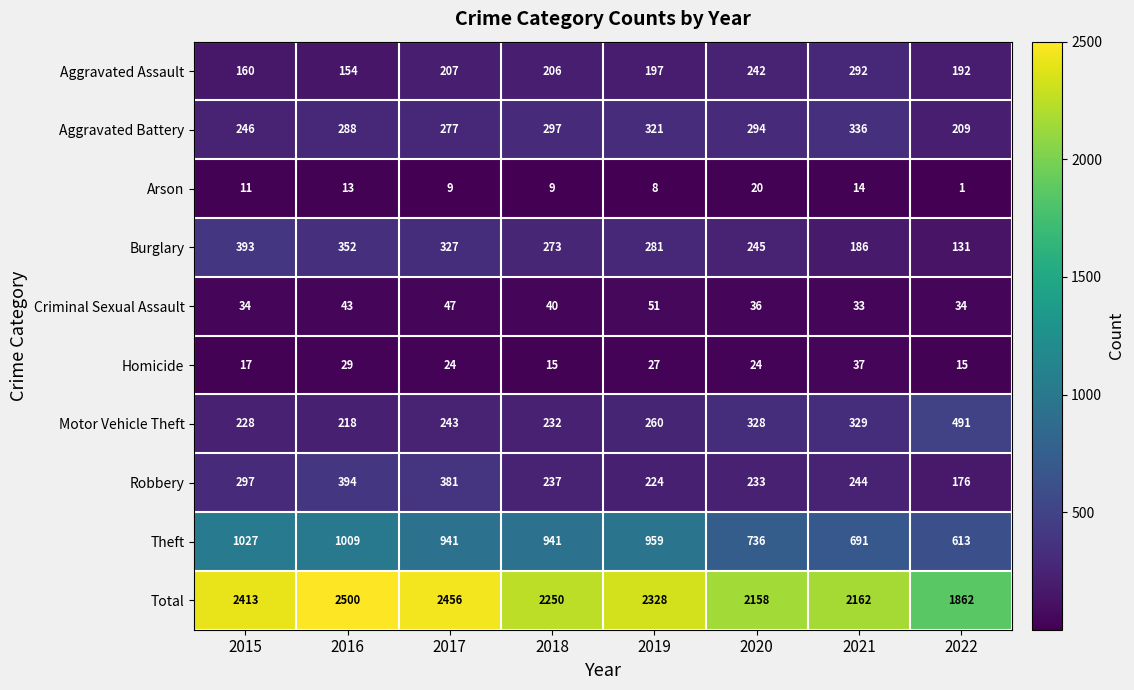

At 2018, list the series in order from largest to smallest.

Total, Theft, Aggravated Battery, Burglary, Robbery, Motor Vehicle Theft, Aggravated Assault, Criminal Sexual Assault, Homicide, Arson